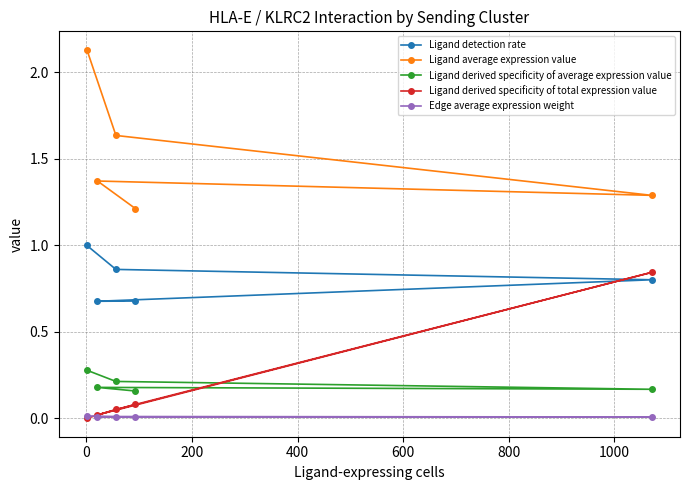

What is the highest value of the Ligand detection rate series?

1.0